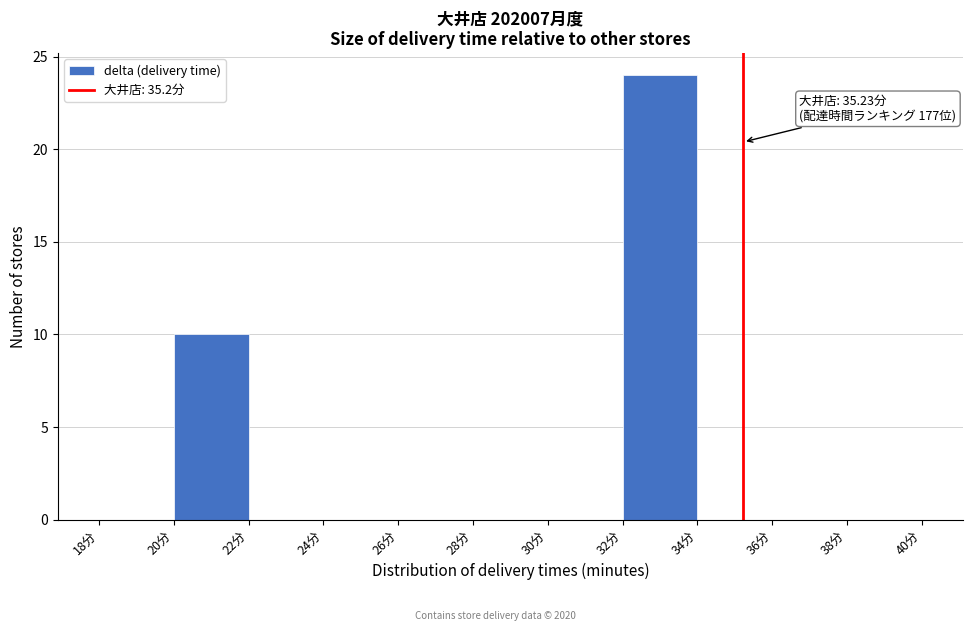

Which range on the x-axis has the tallest bar?

32 to 34